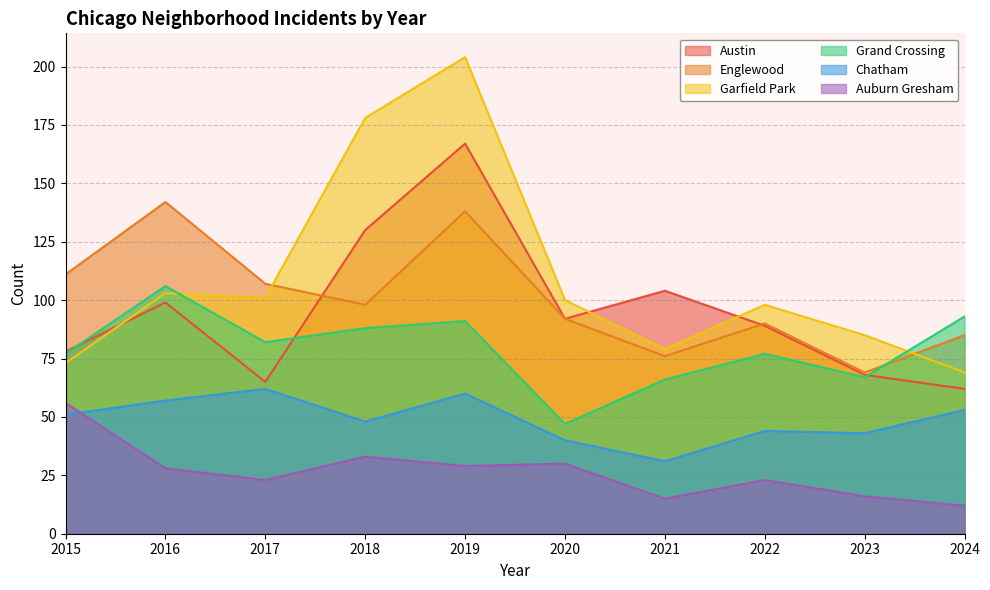

Count the number of categories in the chart.

10